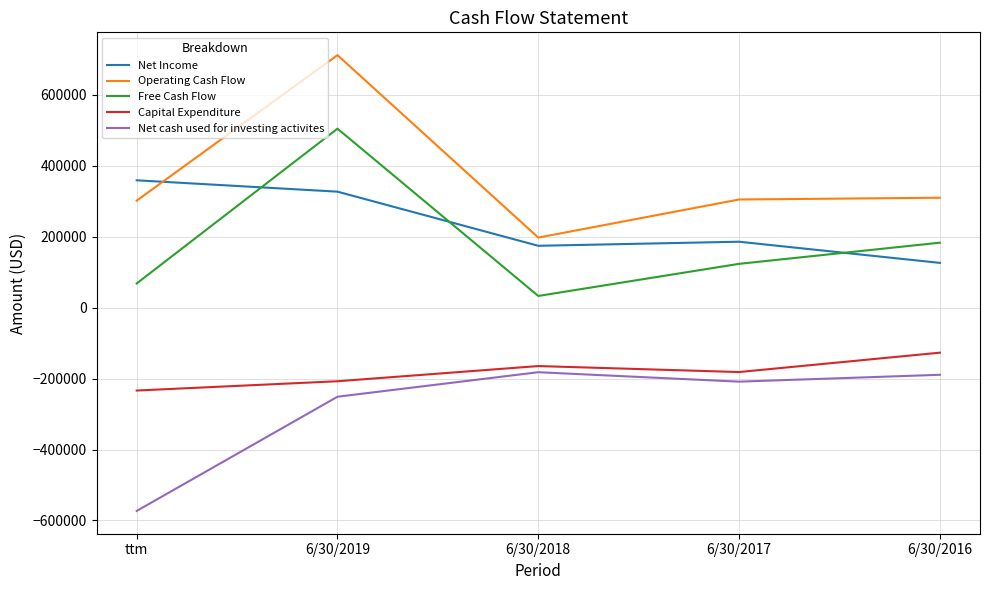

How many times do Net Income and Free Cash Flow cross each other?

3